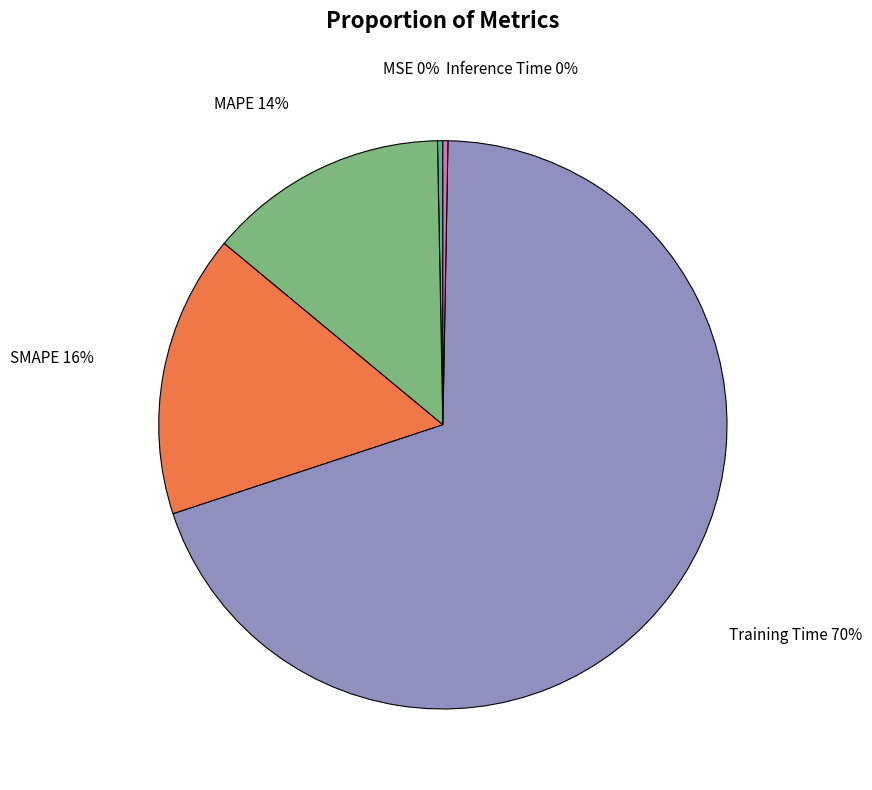

To the nearest percent, what is the average slice percentage?

20%